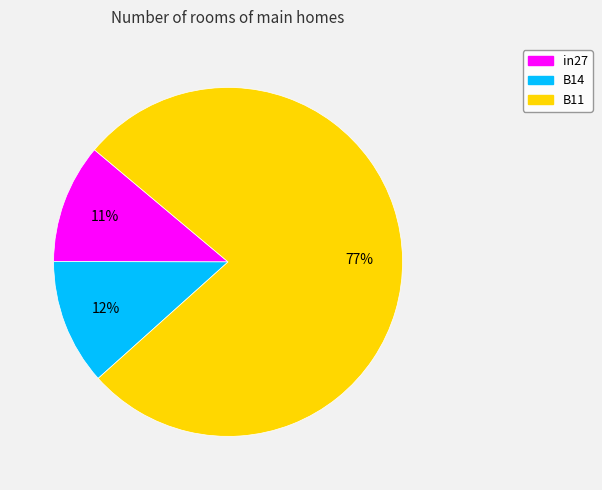

Do B11 and B14 together represent more than half of the pie?

Yes